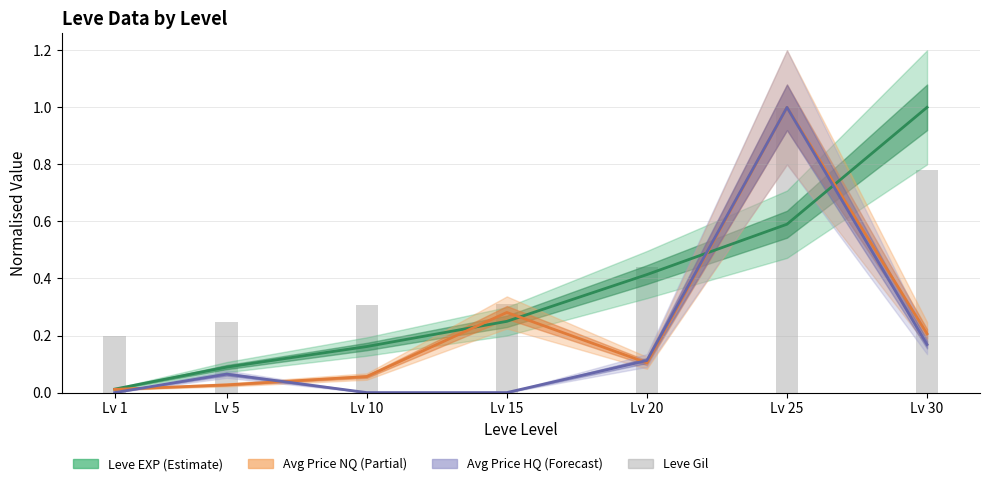

What is the difference between the Leve Gil values at Lv 1 and Lv 25?

0.8